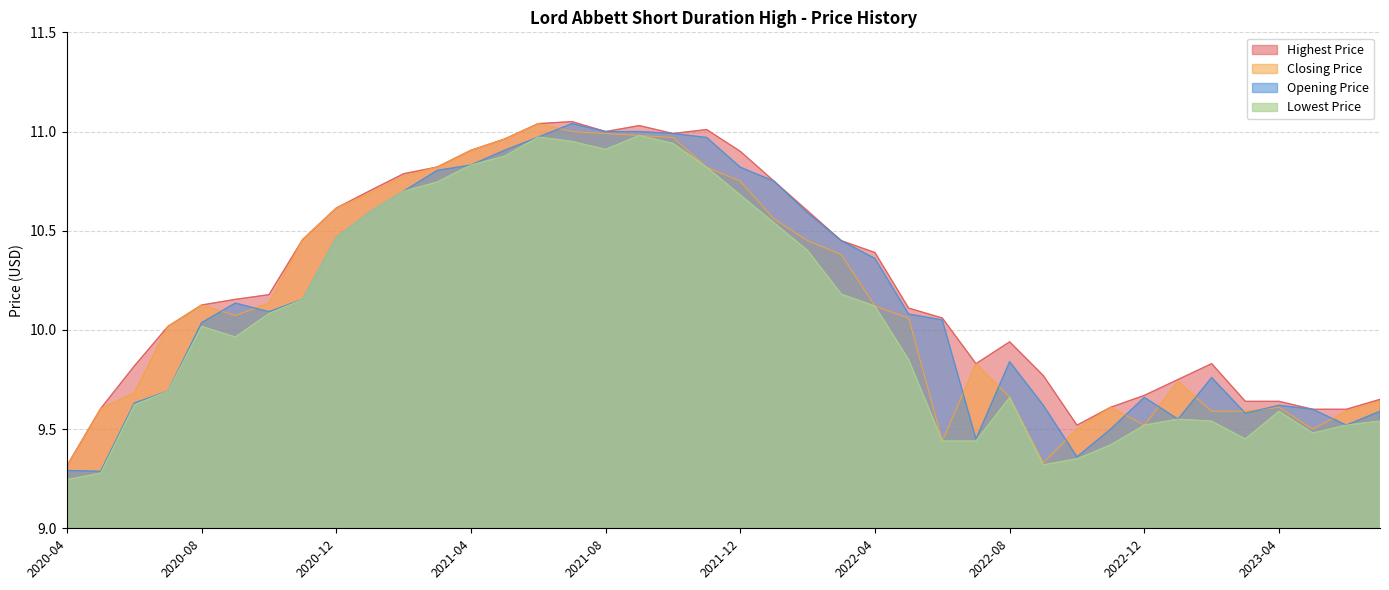

What is the average value of the Closing Price series?

10.2